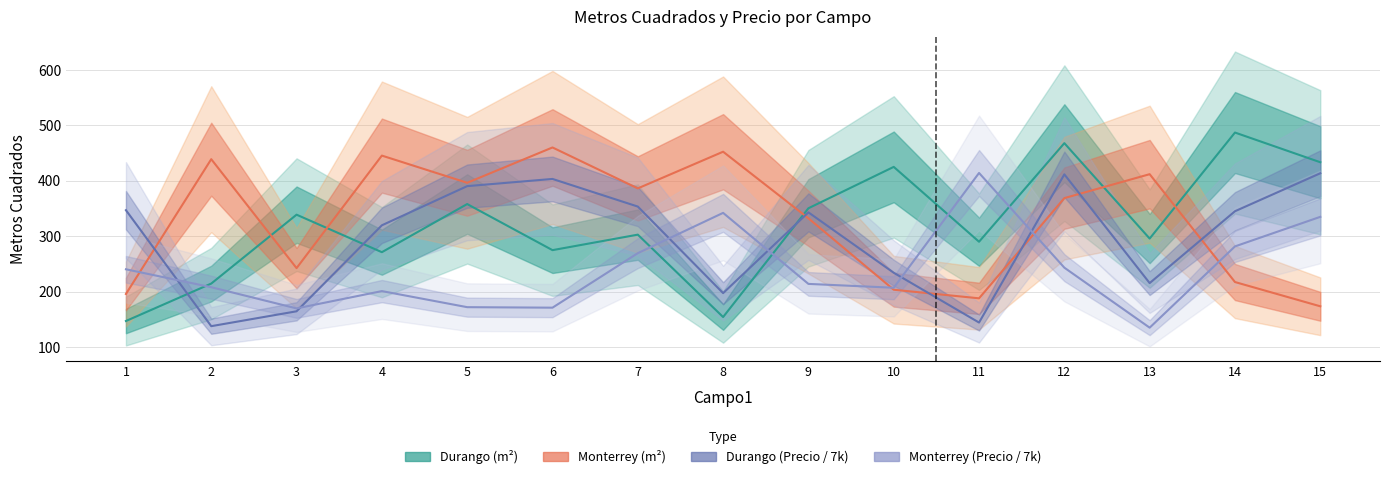

Reading left to right, what are all the values shown in this chart?

Durango (m²): 147.1	214.6	338.9	271.2	358.1	274.9	302.9	154.2	350.5	425.2	290.1	468.0	295.8	487.1	433.5
Monterrey (m²): 195.8	439.0	242.5	445.5	396.4	460.2	386.3	452.5	332.4	203.5	188.0	368.8	412.0	217.4	173.6
Durango (precio/7k): 347.0	137.7	164.6	319.8	390.4	403.4	353.6	197.4	343.1	234.1	144.3	411.7	215.5	345.1	413.6
Monterrey (precio/7k): 240.4	208.0	169.8	201.0	172.0	171.1	269.5	342.2	214.0	207.1	414.2	243.3	135.0	281.7	335.0